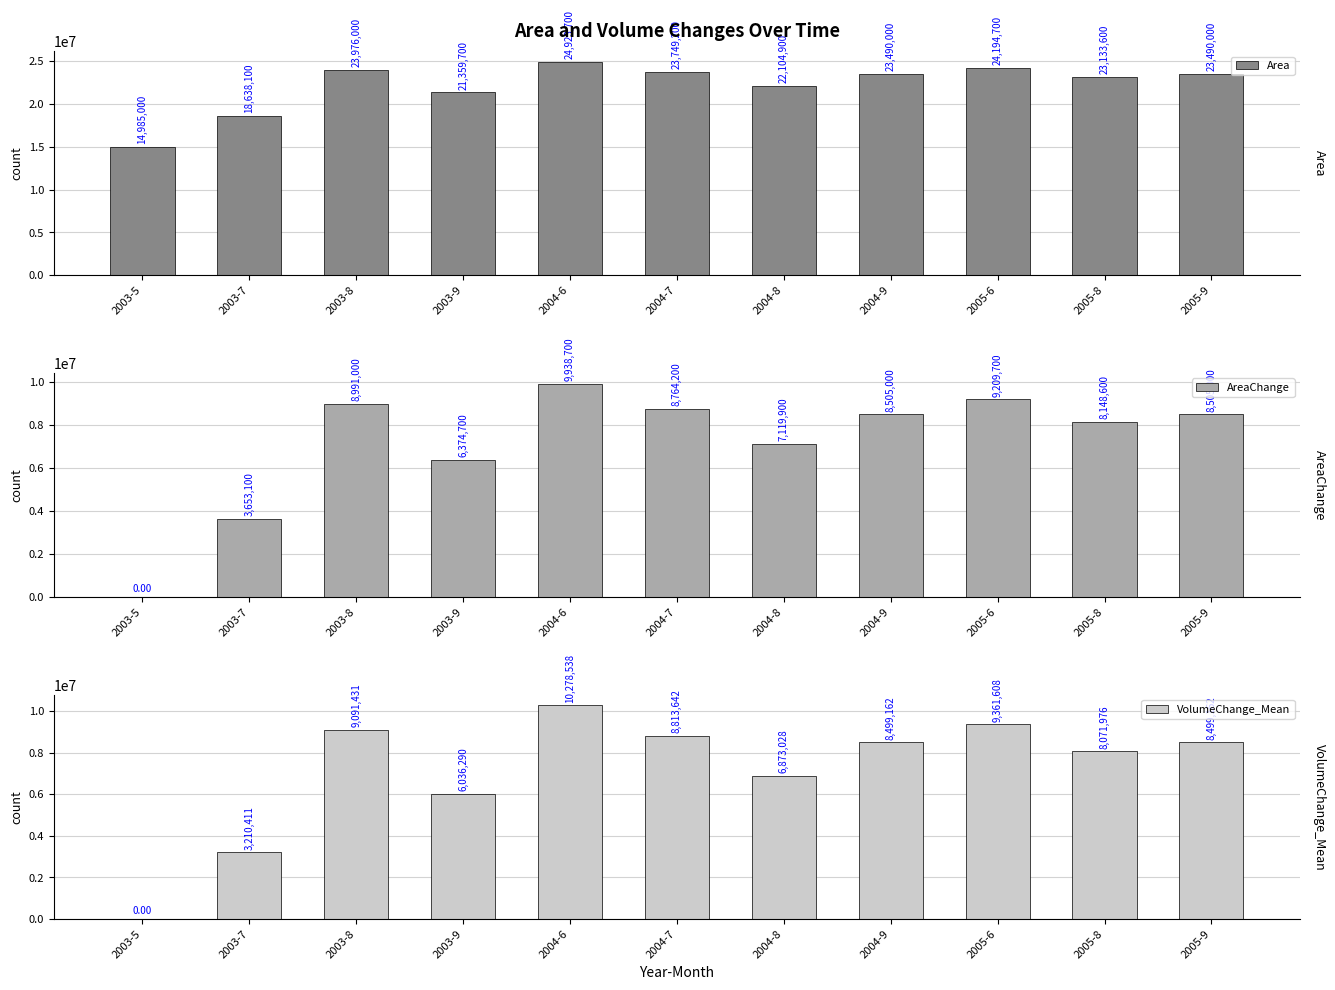

What is the difference between the VolumeChange_Mean values at 2005-8 and 2004-6?

2206562.6